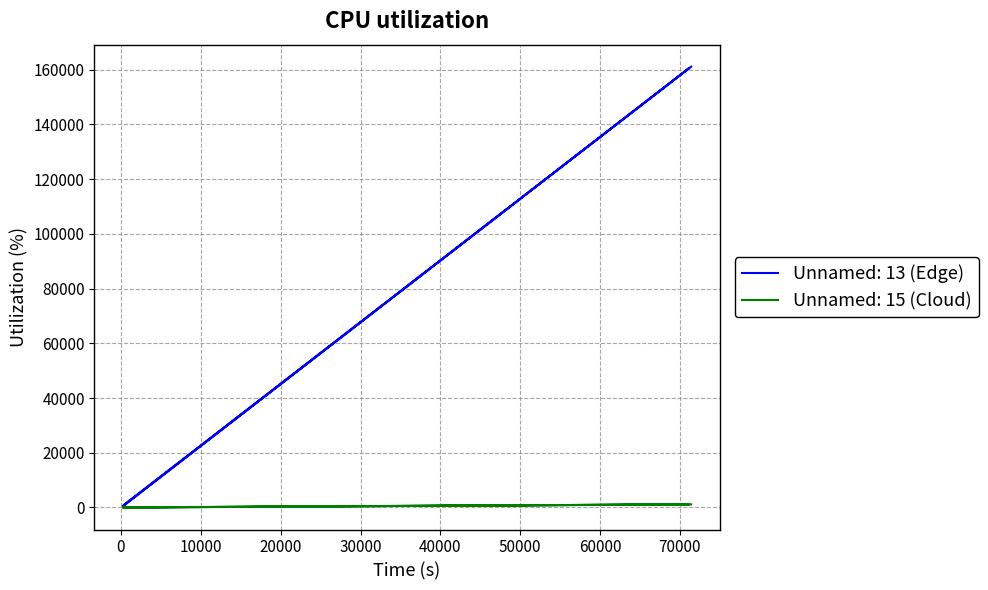

At how many categories does at least one series exceed 83679?

2